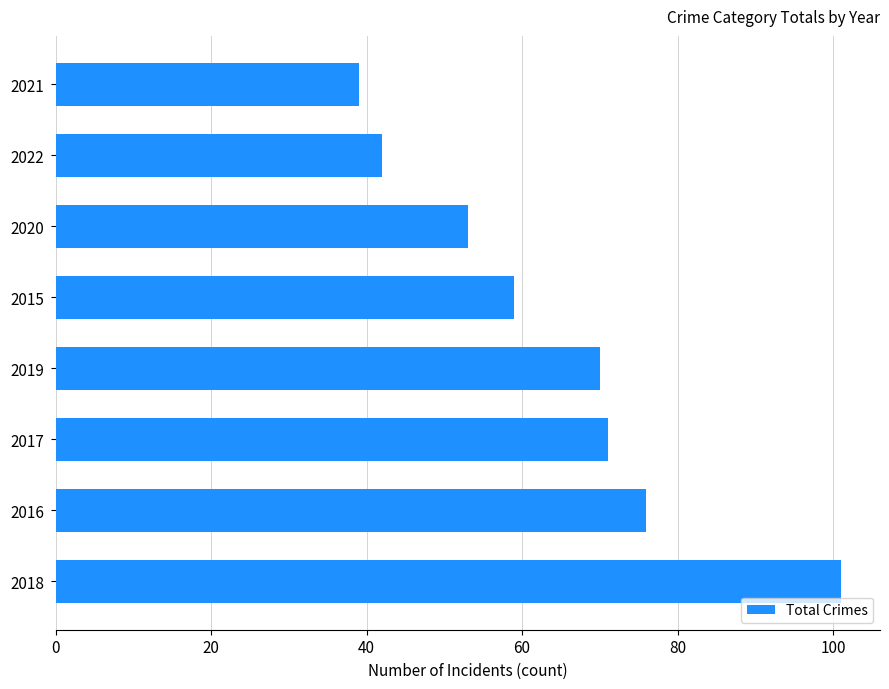

Rank the categories by value from lowest to highest.

2021, 2022, 2020, 2015, 2019, 2017, 2016, 2018